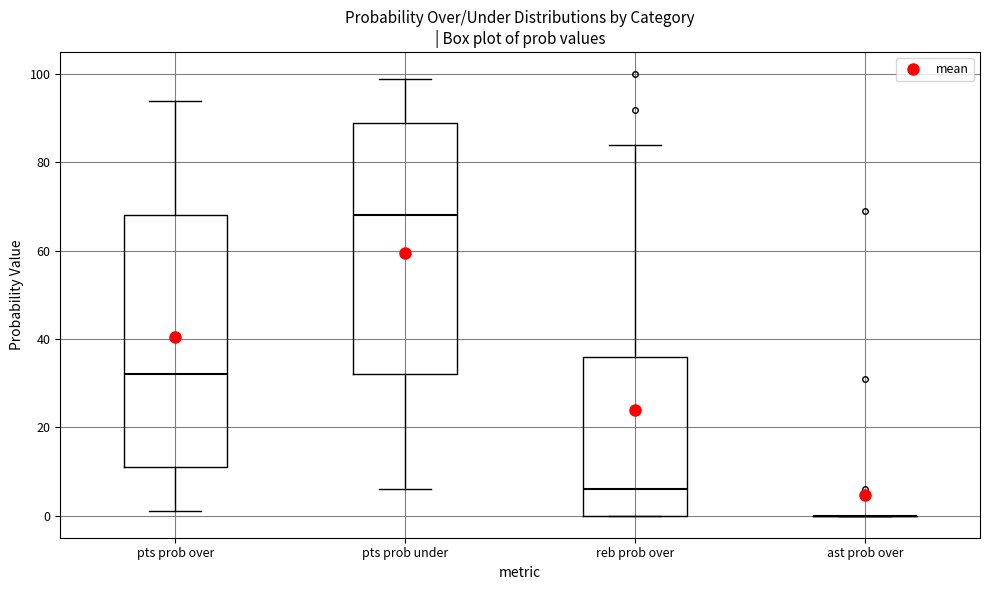

Reading left to right, read every box against the y-axis: the position of its median line, the range the box covers, and the ends of its whiskers. The values are not printed on the chart, so give them approximately, as read against the axis.

pts prob over: median 32, box 12 to 68, whiskers 2 to 94
pts prob under: median 68, box 32 to 90, whiskers 6 to 100
reb prob over: median 6, box 0 to 36, whiskers 0 to 84
ast prob over: box collapsed to a line at 0, whiskers 0 to 0